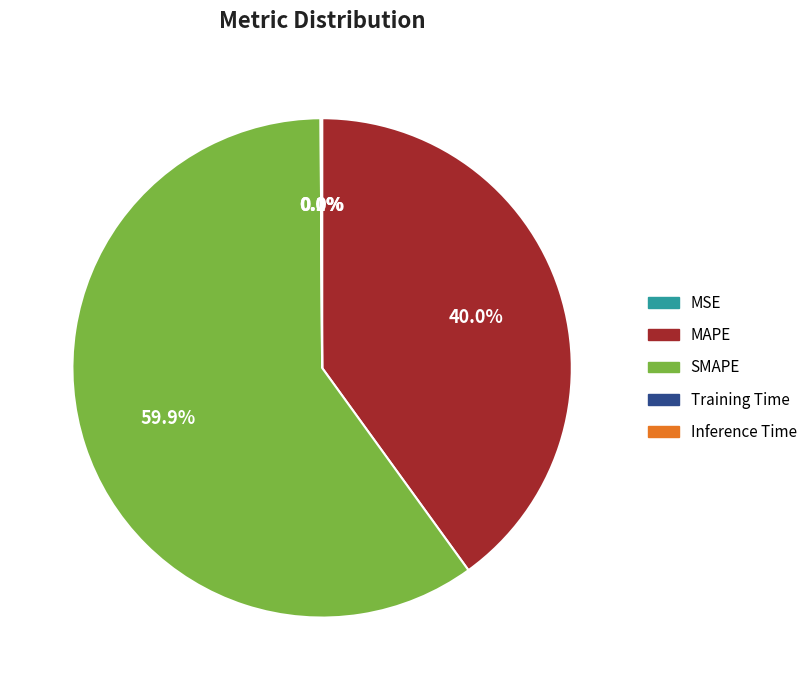

What is the ratio of the value at SMAPE to the value at MAPE?

1.5